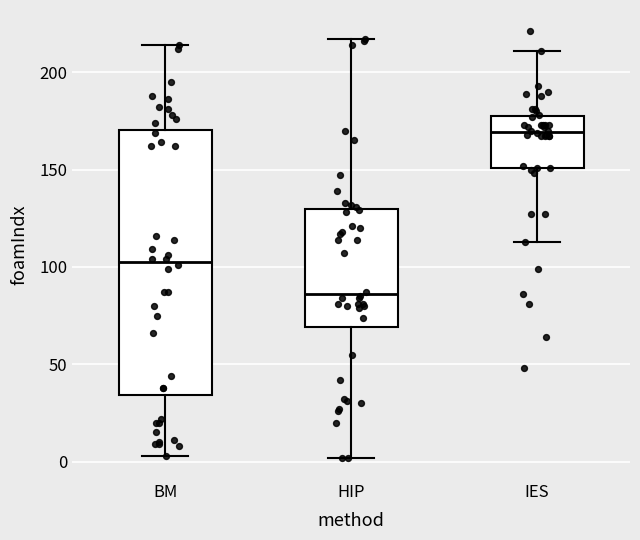

Which box is the tallest, from its lower edge to its upper edge?

BM